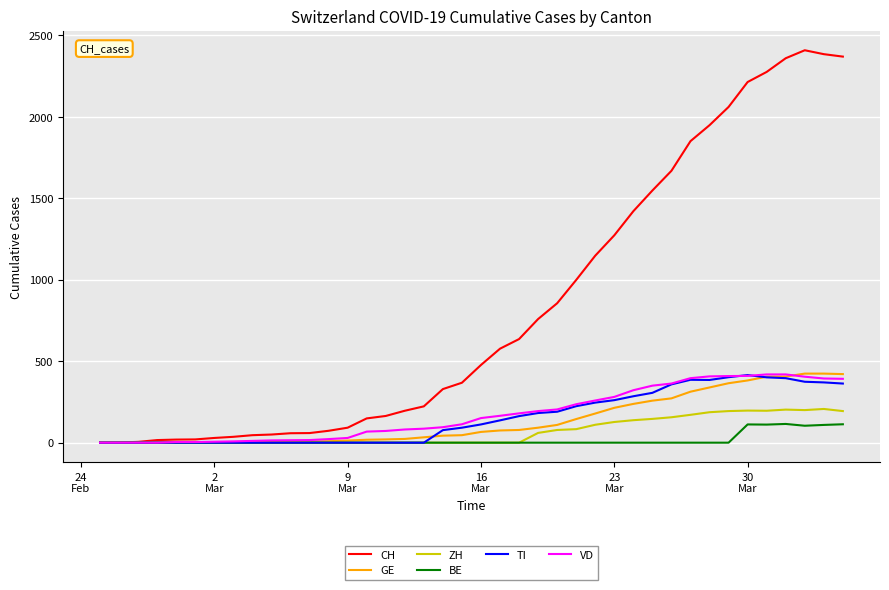

Does the chart display data point markers on the line(s)?

No